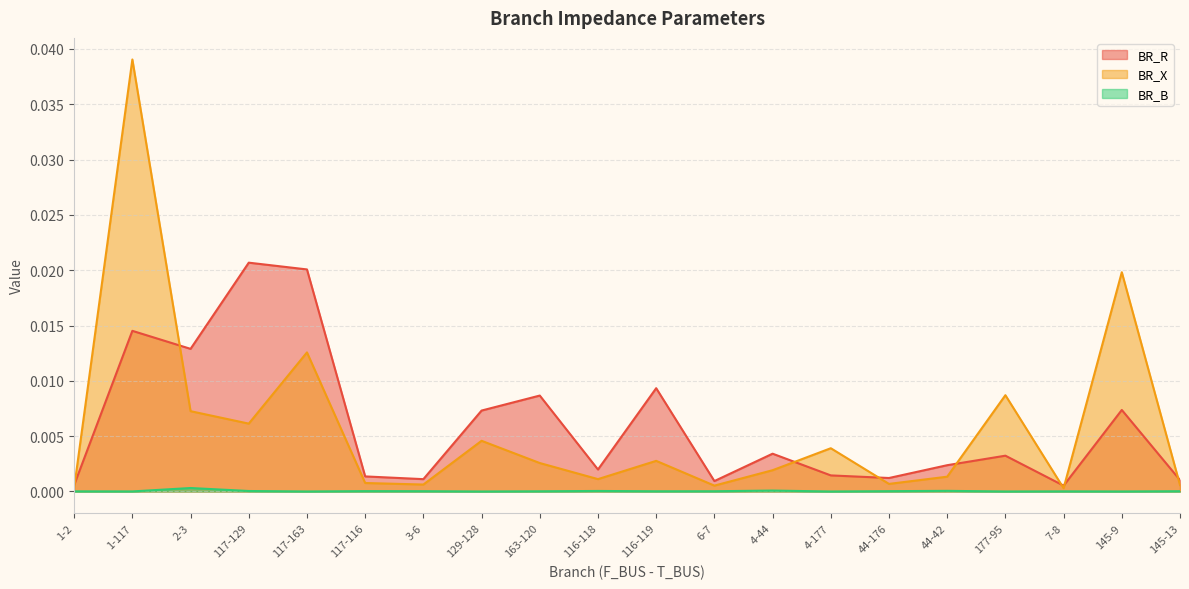

True or false: BR_X has a value of 0.0 at 177-95.

True